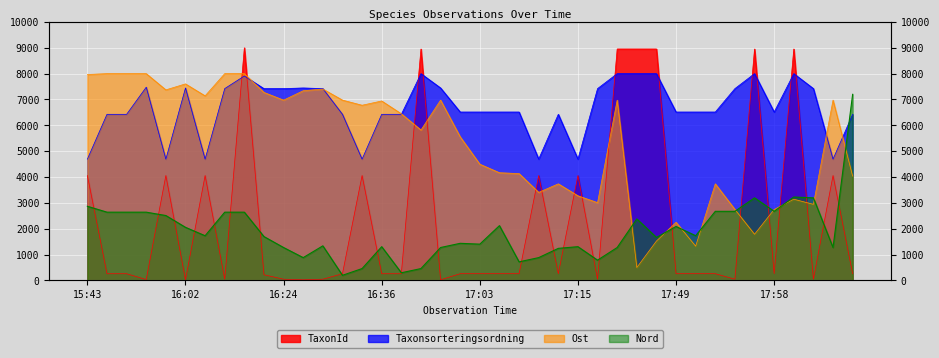

Where is the first local maximum for Ost?

16:02